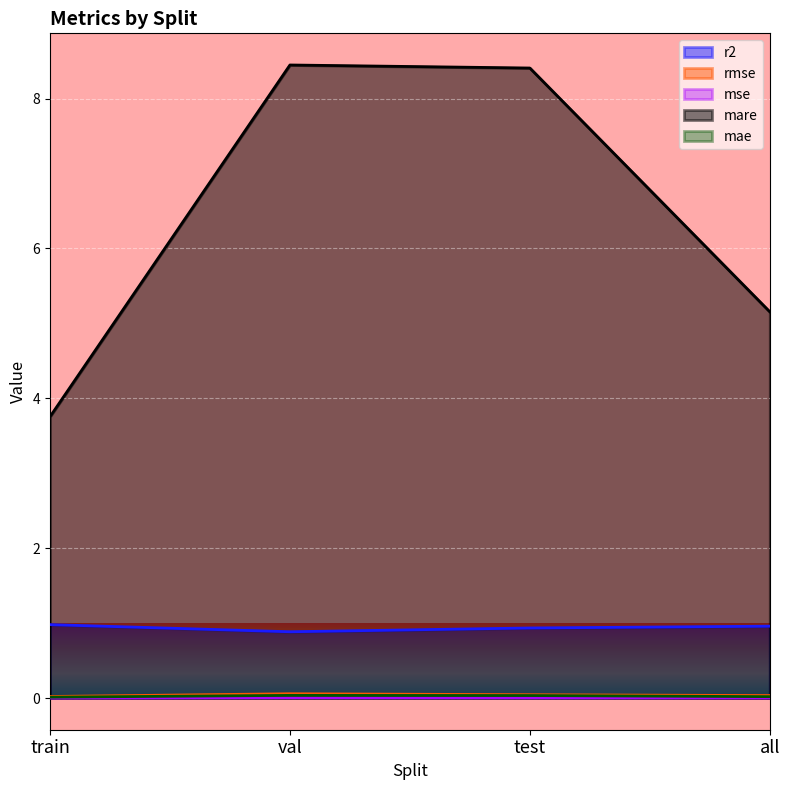

Where does the mare series first go above 8?

val